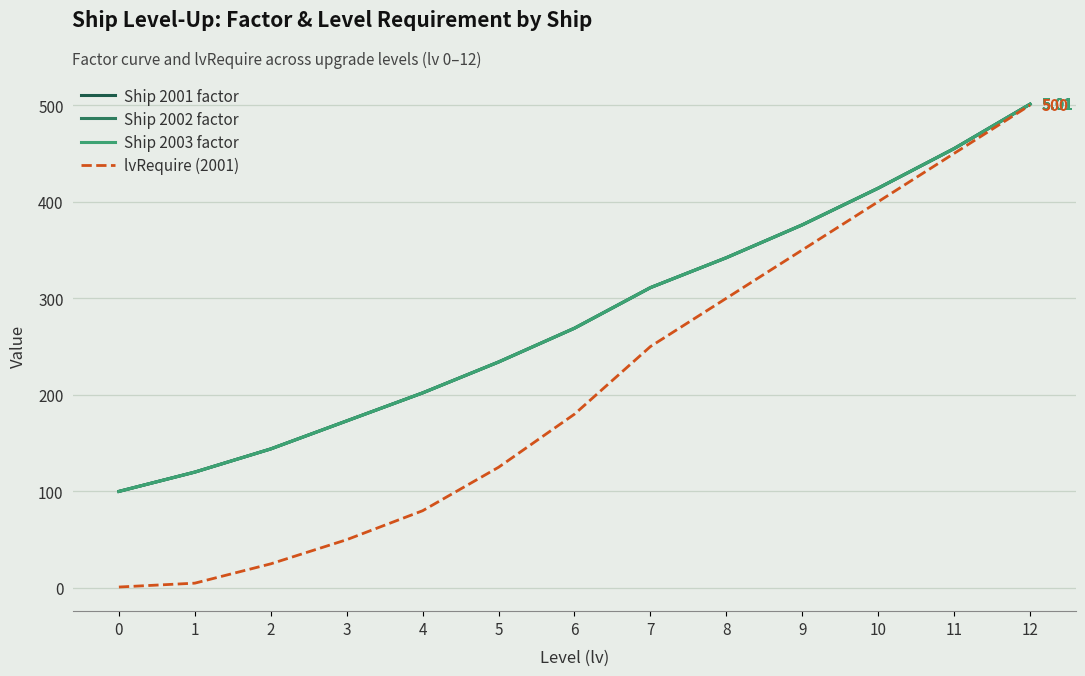

Is this an area chart (filled region under the line)?

No